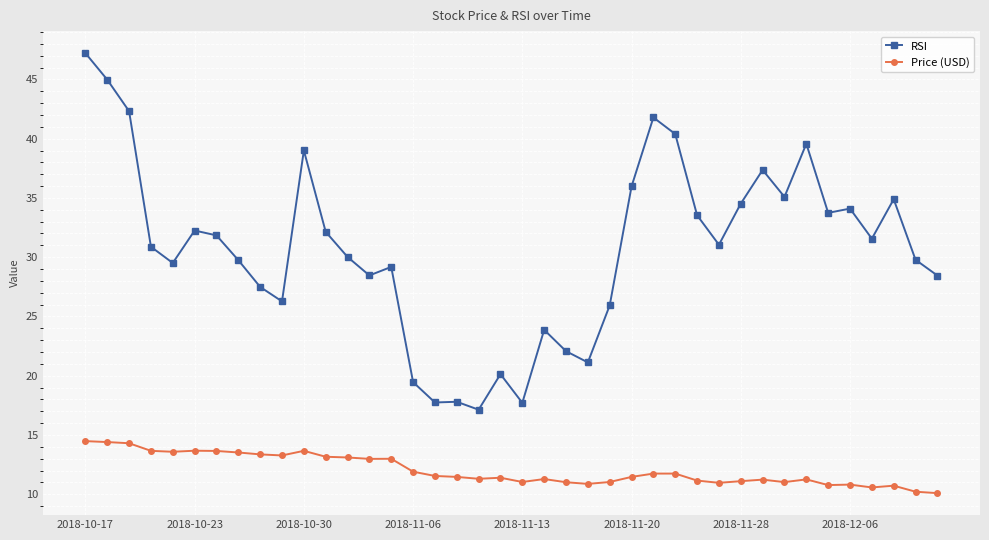

True or false: RSI has more than 2 interior local peaks.

True